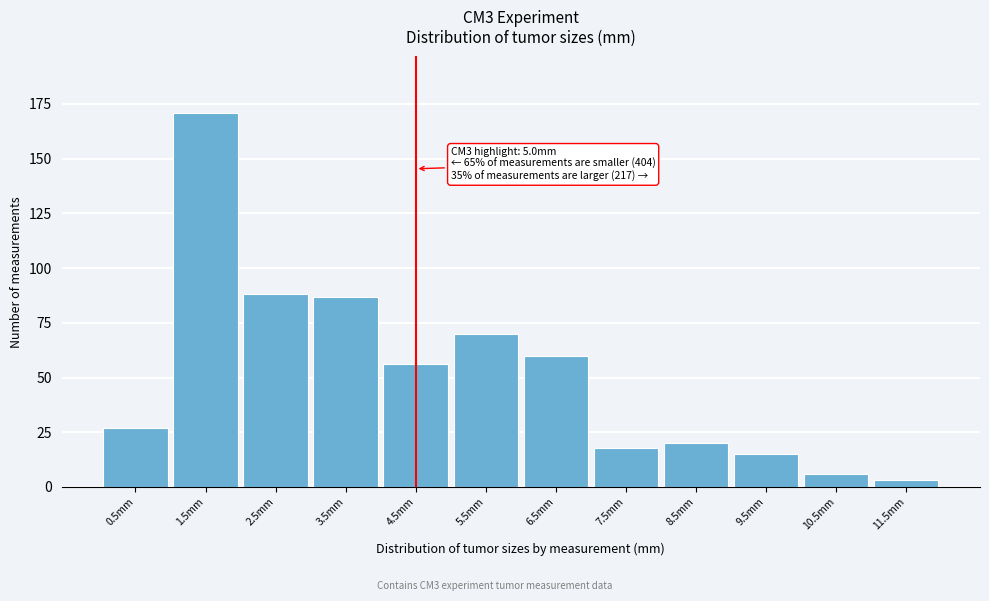

Reading left to right, list all the values displayed in this chart.

27	171	88	87	56	70	60	18	20	15	6	3